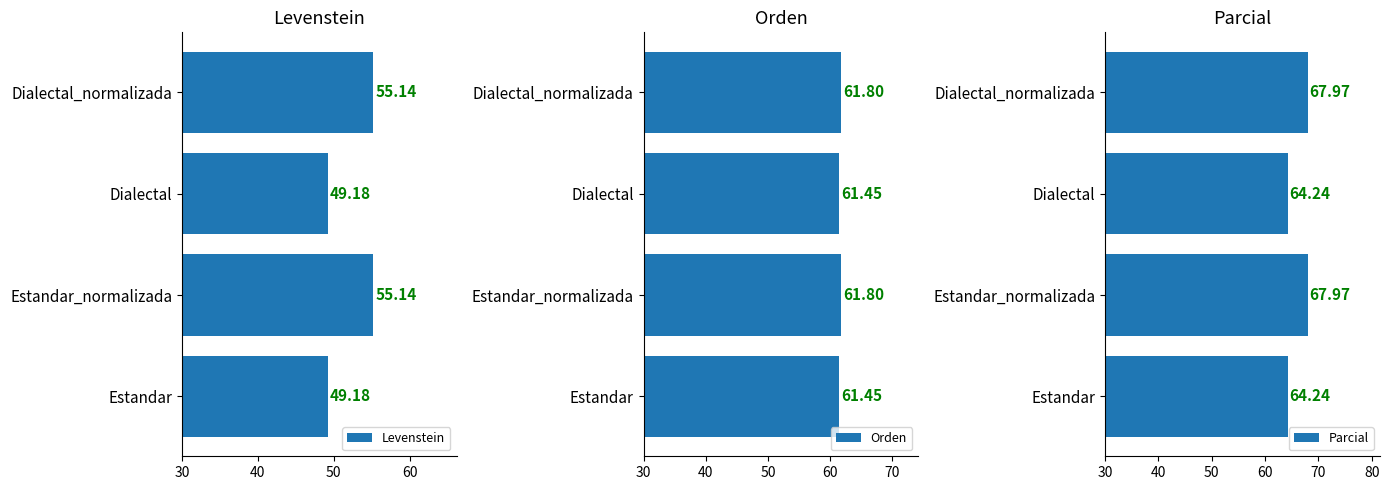

What is the difference between the maximum and minimum values in the Levenstein series?

6.0